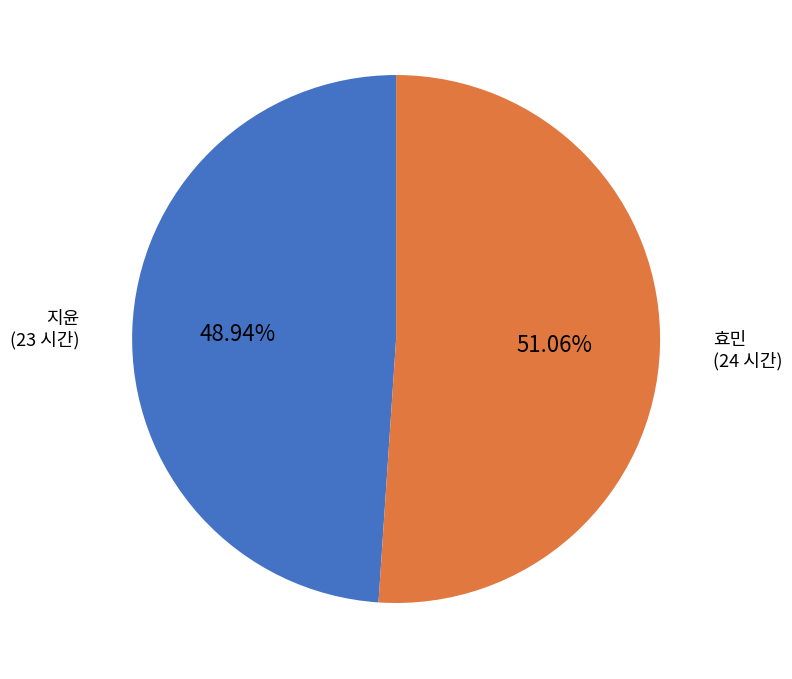

Does any single category account for the majority?

Yes